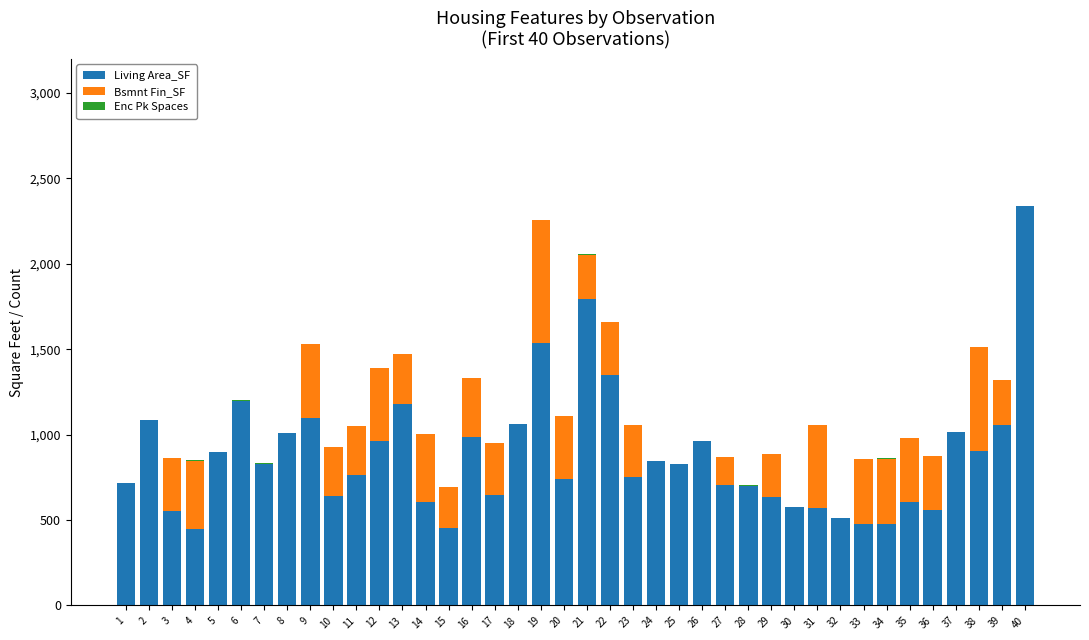

How many data points does each series have?

40